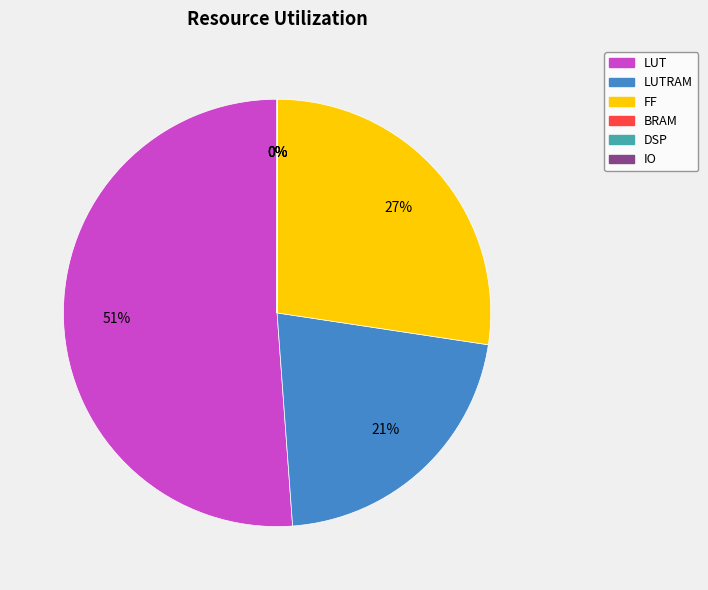

The FF slice represents 27% of the pie. True or false?

True